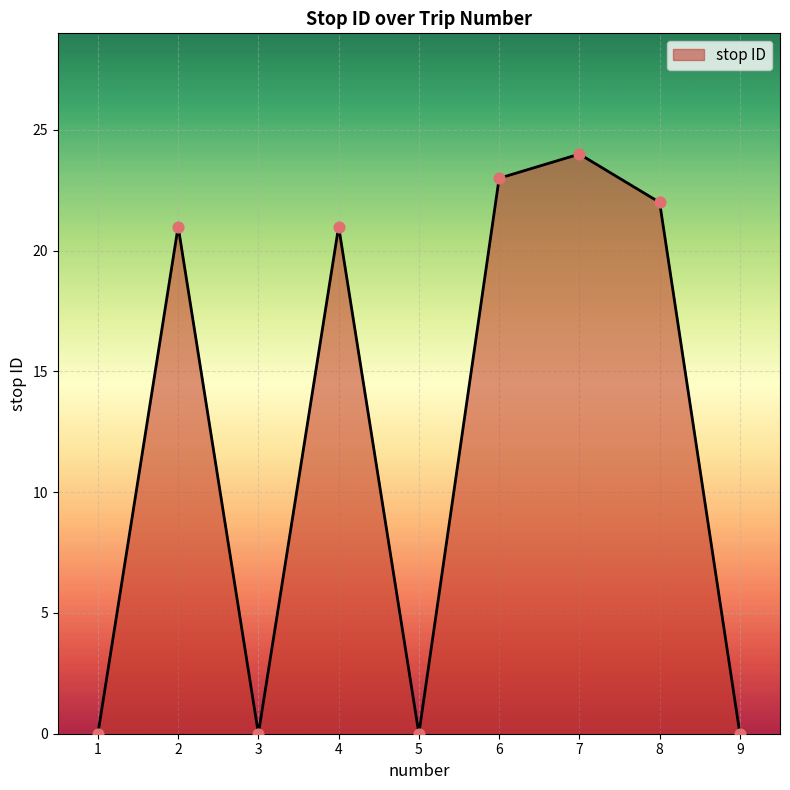

What is the change in value from 2 to 9?

-21